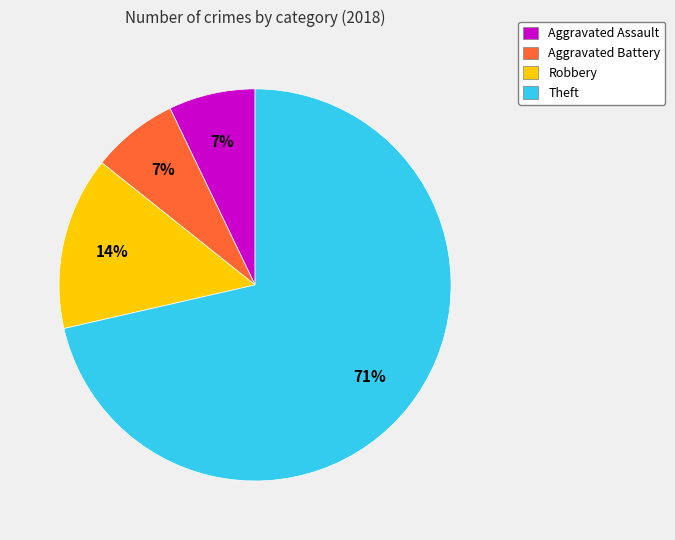

To the nearest percent, what is the difference between the Aggravated Battery and Robbery slice percentages?

7%